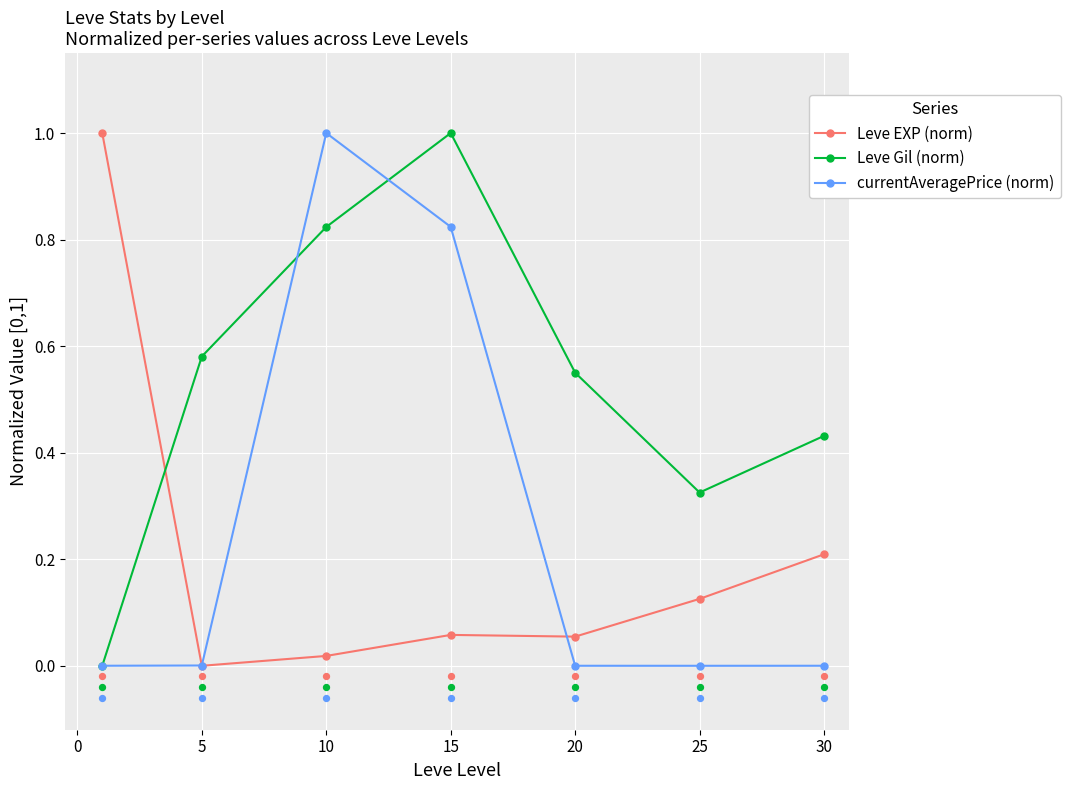

What are all the series names shown in the legend?

Leve EXP (norm), Leve Gil (norm), currentAveragePrice (norm)